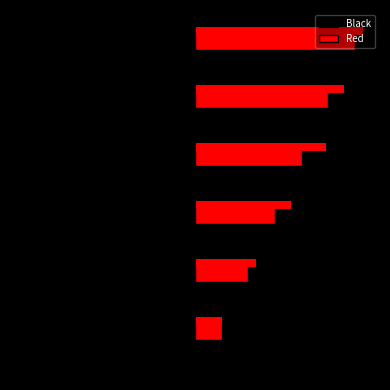

How many Black values are between -5 and -2?

4